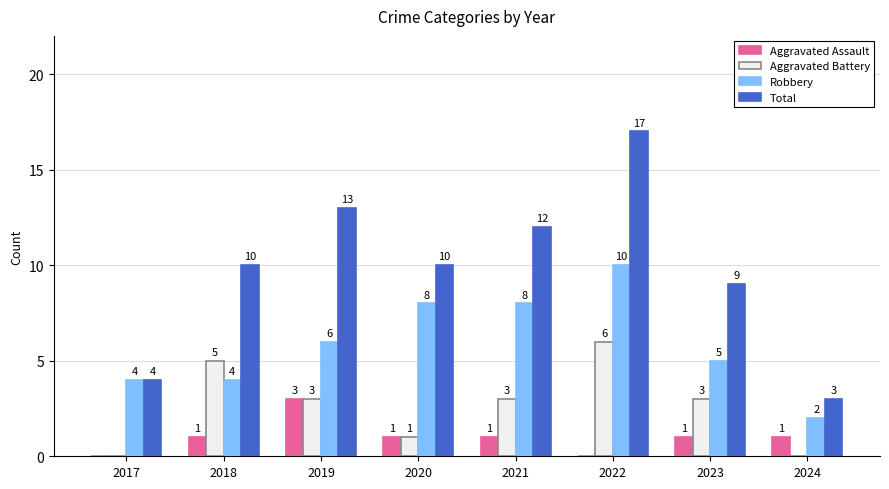

How many distinct data groups are displayed?

4